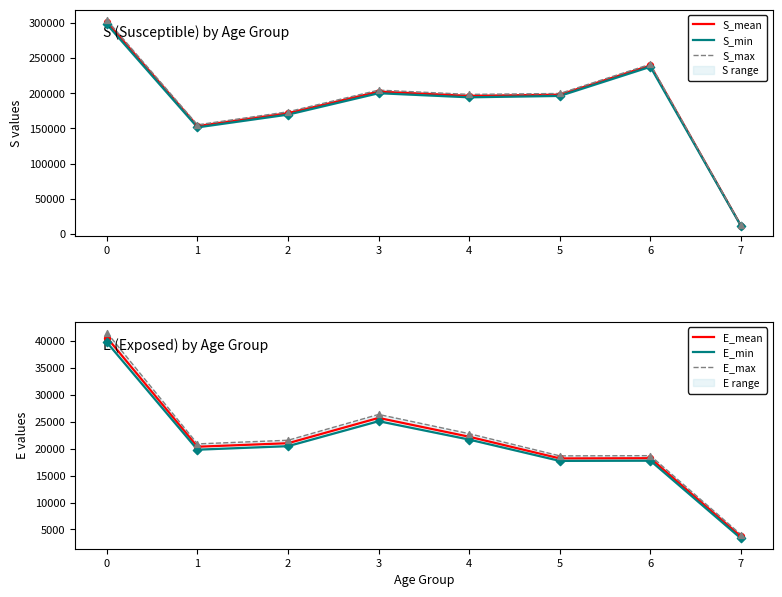

Which series has the largest Y range (max minus min)?

S_max